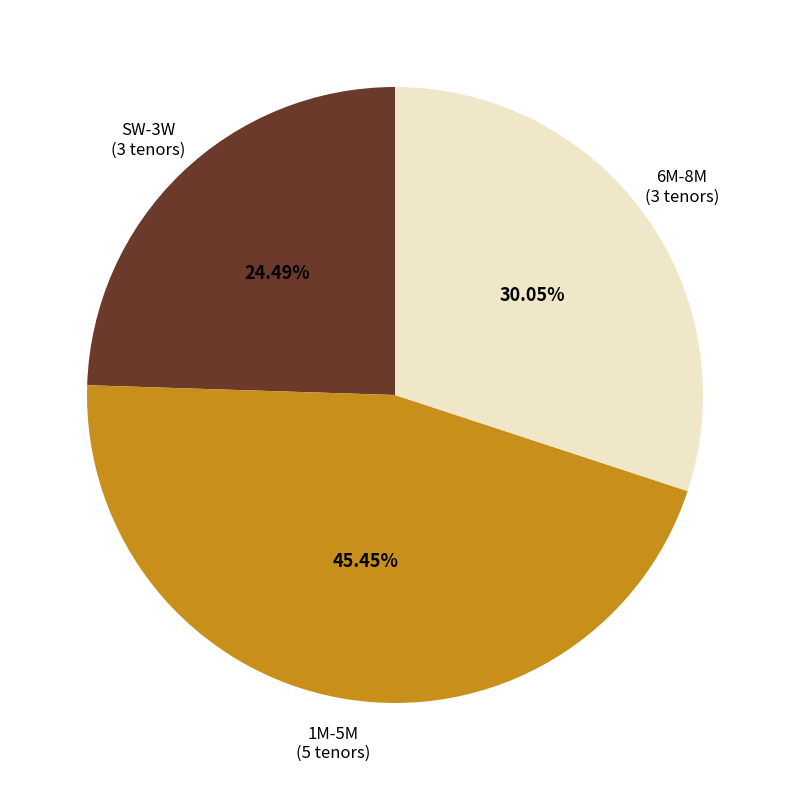

Does 1M-5M account for over 50% of the chart?

No